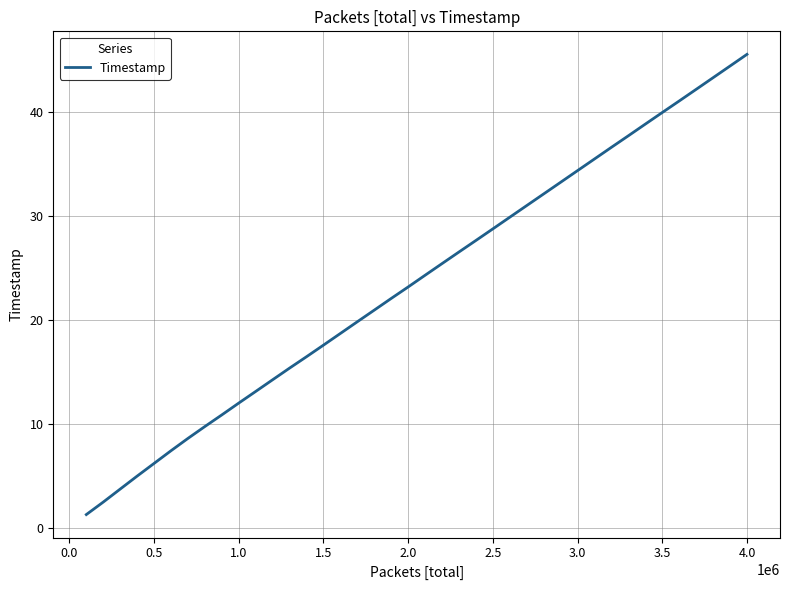

What is the difference between the maximum and minimum values?

44.3